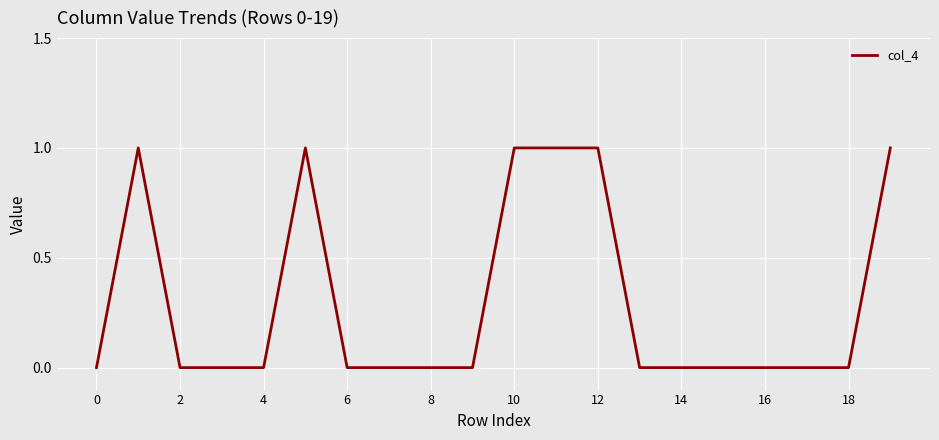

What is the sum of all values?

6